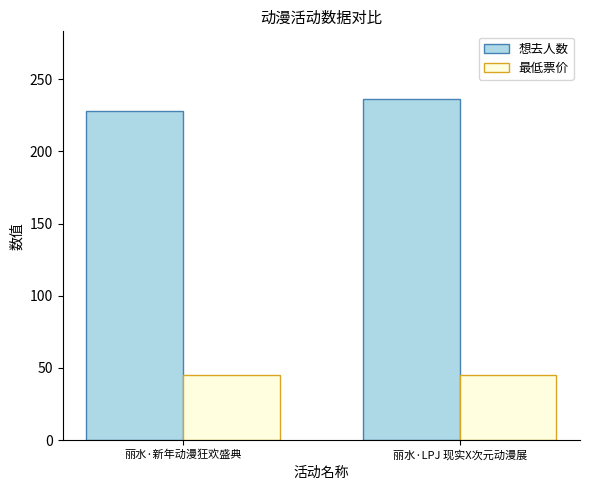

What is the value of the 想去人数 bar at the 1st from the left?

228